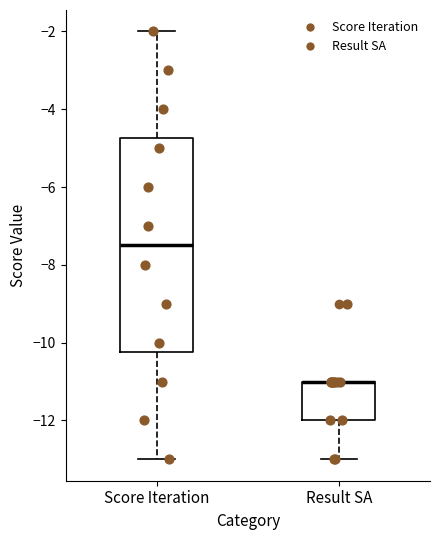

Reading left to right, transcribe this box plot: for each box, give where its median line is, the range the box spans, and where its two whiskers end, as read against the y-axis. The values are not printed on the chart, so give them approximately, as read against the axis.

Score Iteration: median -7.4, box -10.2 to -4.8, whiskers -13.0 to -2.0
Result SA: median -11.0 (drawn on the box's upper edge), box -12.0 to -11.0, whiskers -13.0 to -11.0